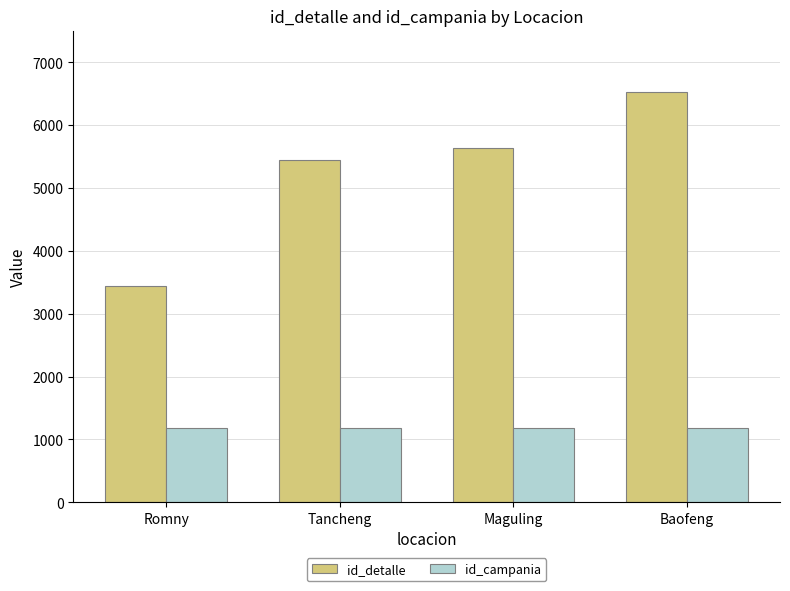

What is the difference between the id_detalle values at Romny and Maguling?

2196